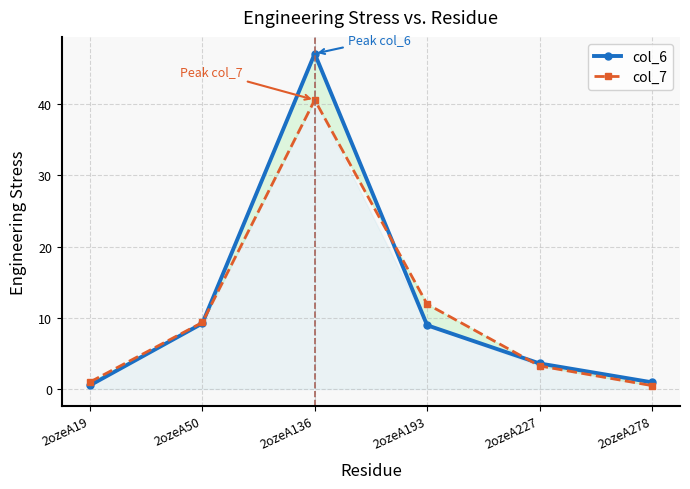

Reading left to right, what are all the values shown in this chart?

col_6: 0.5	9.2	47.1	9.0	3.6	0.9
col_7: 1.0	9.3	40.6	11.9	3.2	0.5